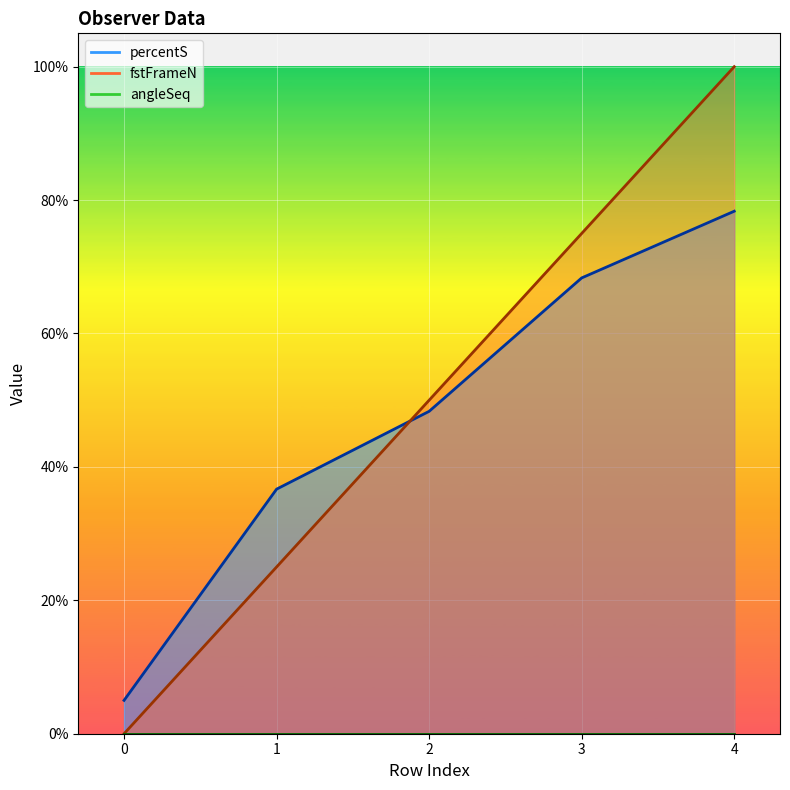

Which series changed the most between 1 and 3?

fstFrameN